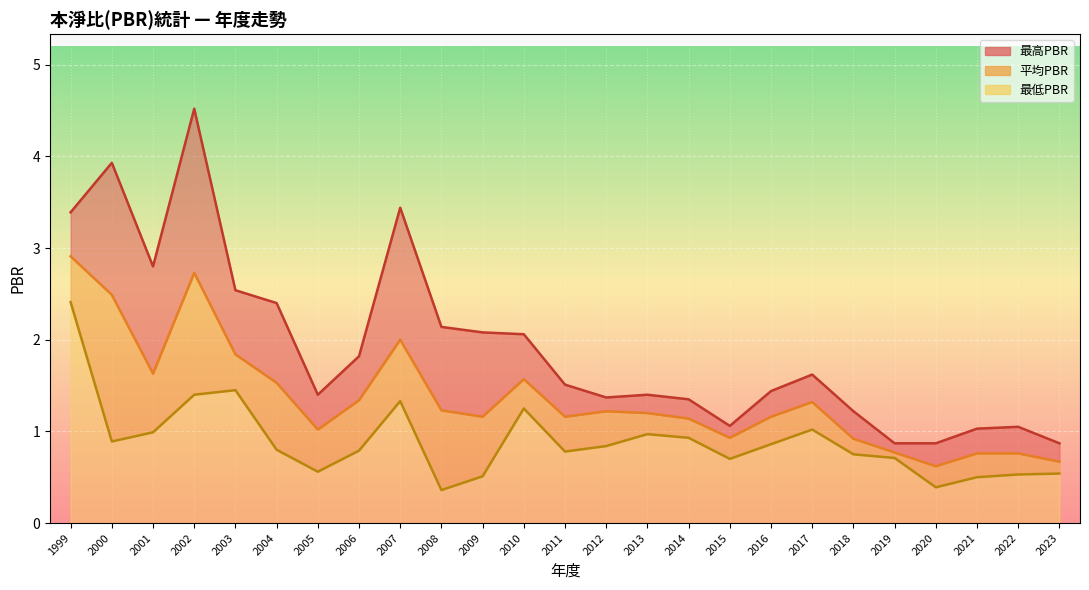

The 最低PBR series shows 1.8 at 2007. True or false?

False